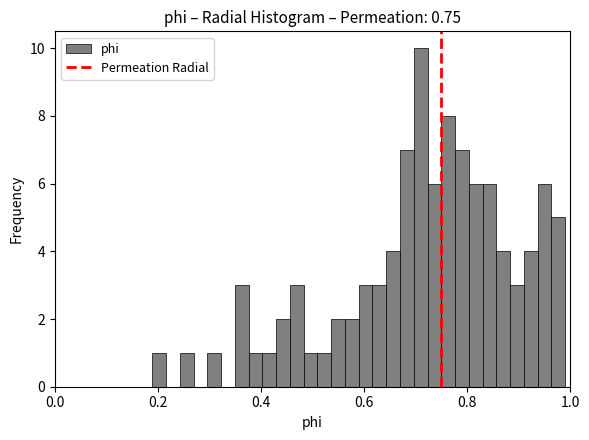

Around what value on the x-axis is the tallest bar? Give the approximate position of its centre, as read against the axis.

0.70